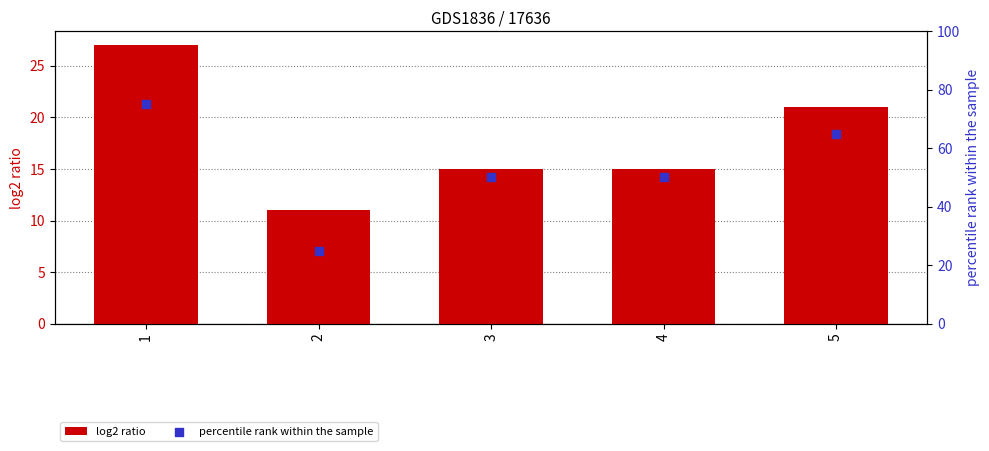

Which series contains the lowest Y value?

log2 ratio